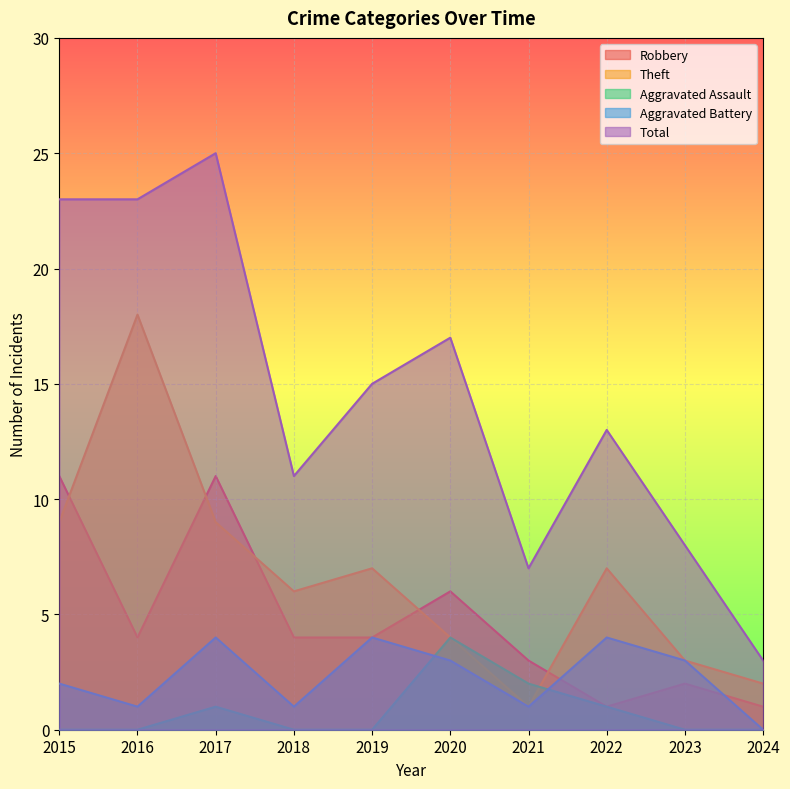

How many distinct data groups are displayed?

5